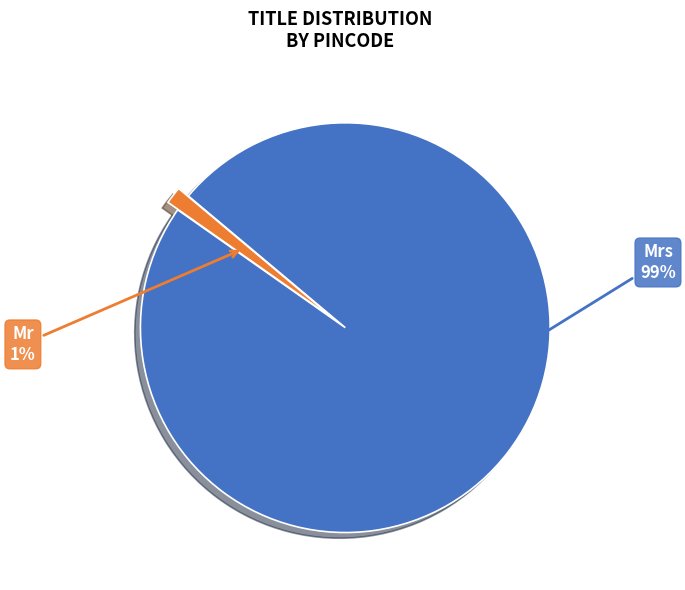

The Mrs slice represents 99% of the pie. True or false?

True